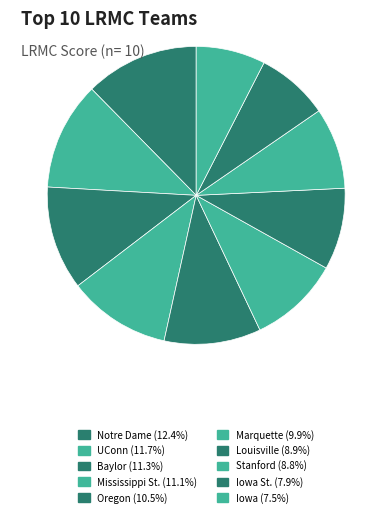

How many segments does this pie chart have?

10